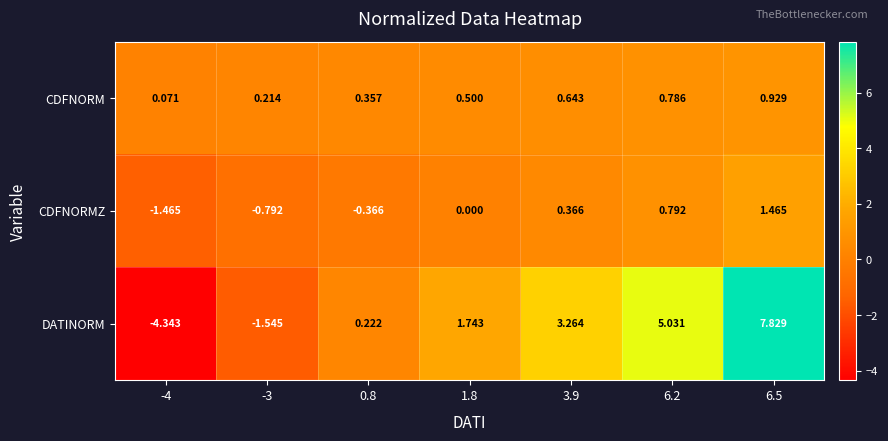

List the series in order of their overall mean, lowest first.

CDFNORMZ, CDFNORM, DATINORM